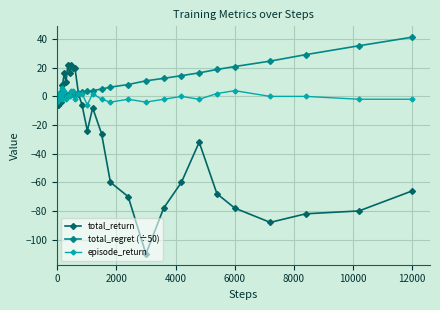

What is the maximum value shown in the chart?

41.4